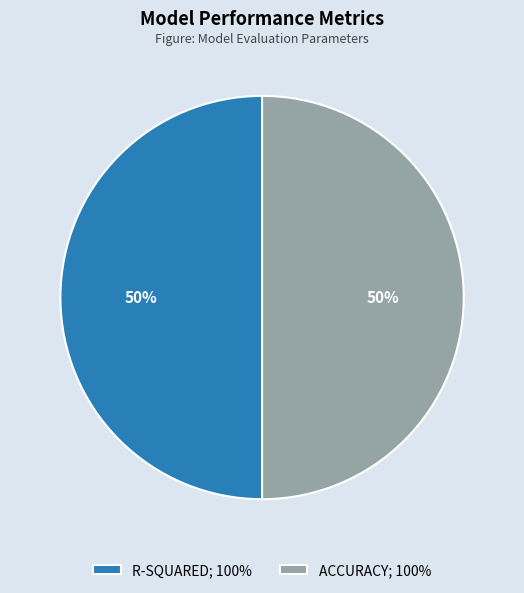

Is the sum of ACCURACY; 100% and R-SQUARED; 100% greater than half?

Yes